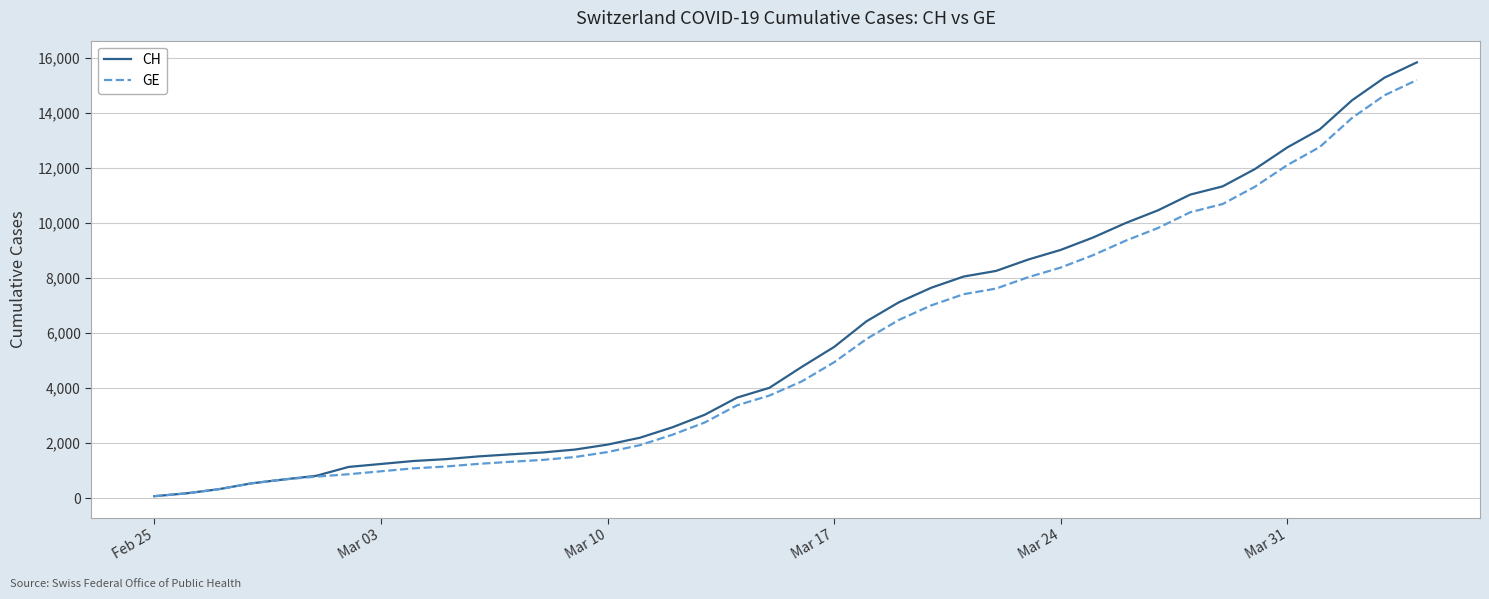

What is the greatest value displayed?

15850